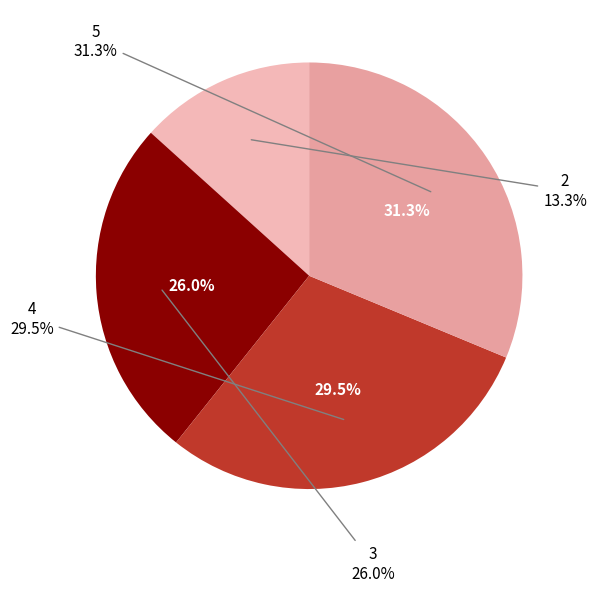

What is the smallest slice in the pie chart?

2